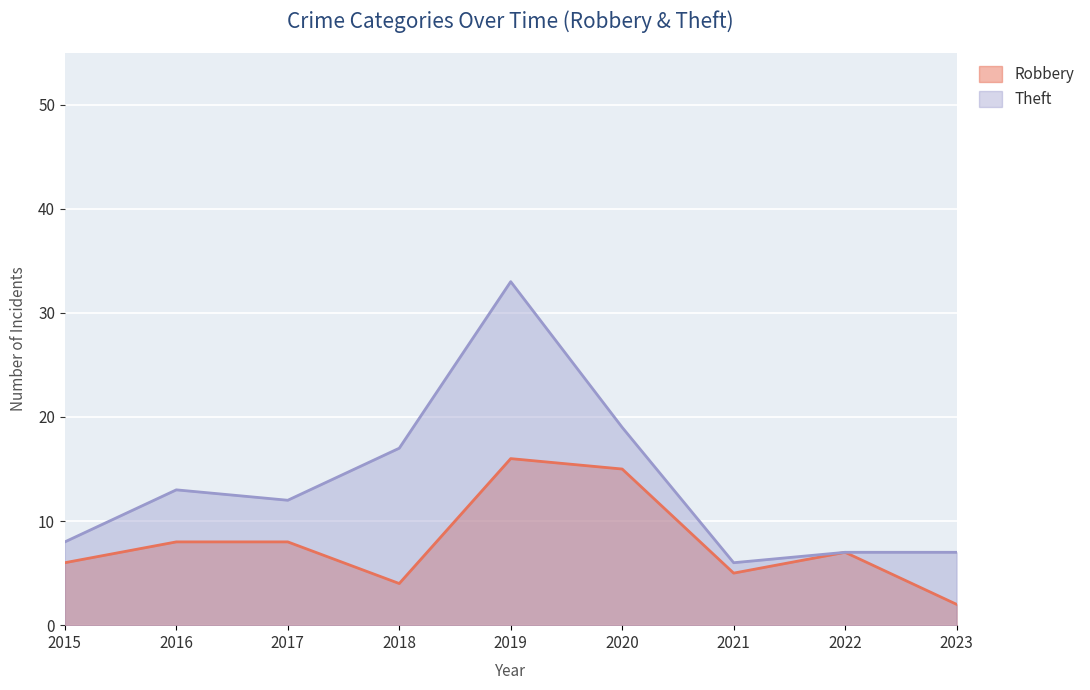

Between 2015 and 2018, which is larger?

2015